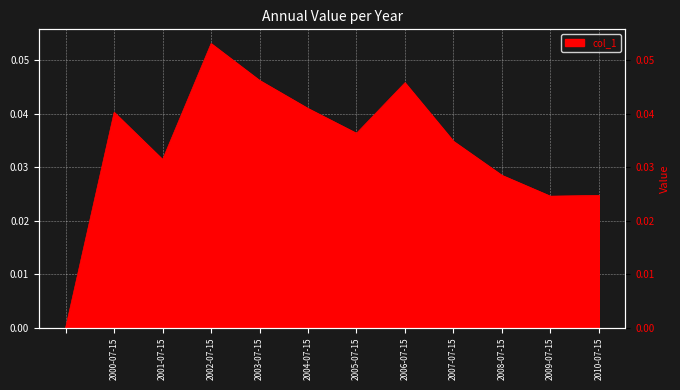

What is the sum of the values at 2004-07-15 and 2005-07-15?

0.1